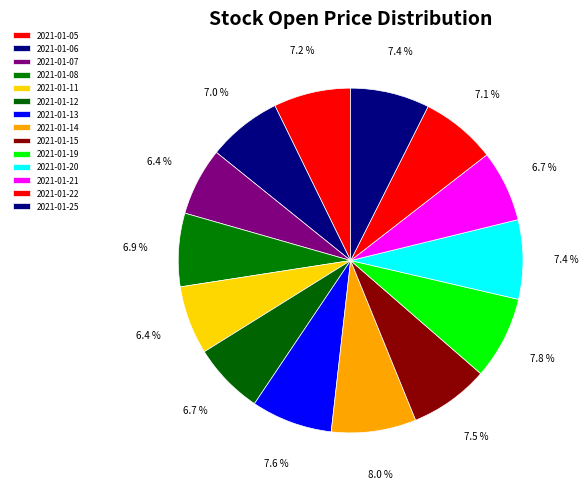

To the nearest percent, what percentage of the pie is 2021-01-19?

8%